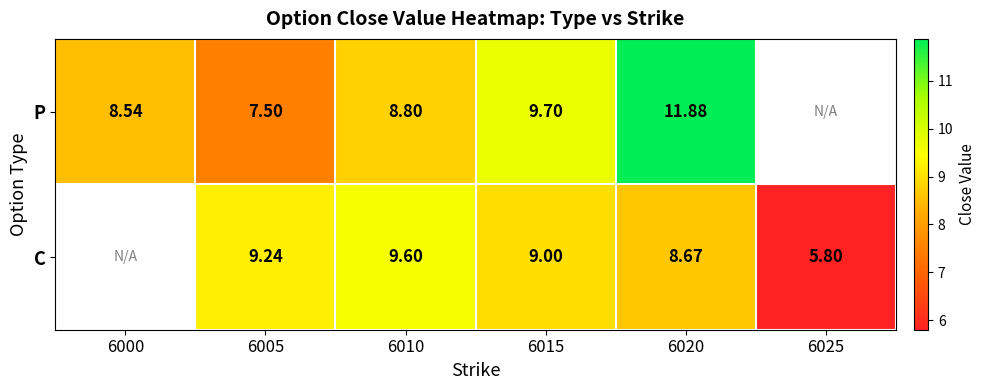

At 6005, list the series in order from smallest to largest.

P, C